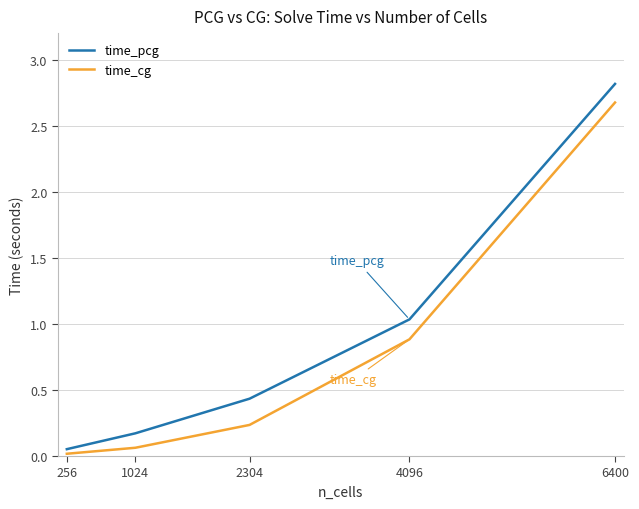

What is the sum of the time_pcg values at 6400 and 2304?

3.2